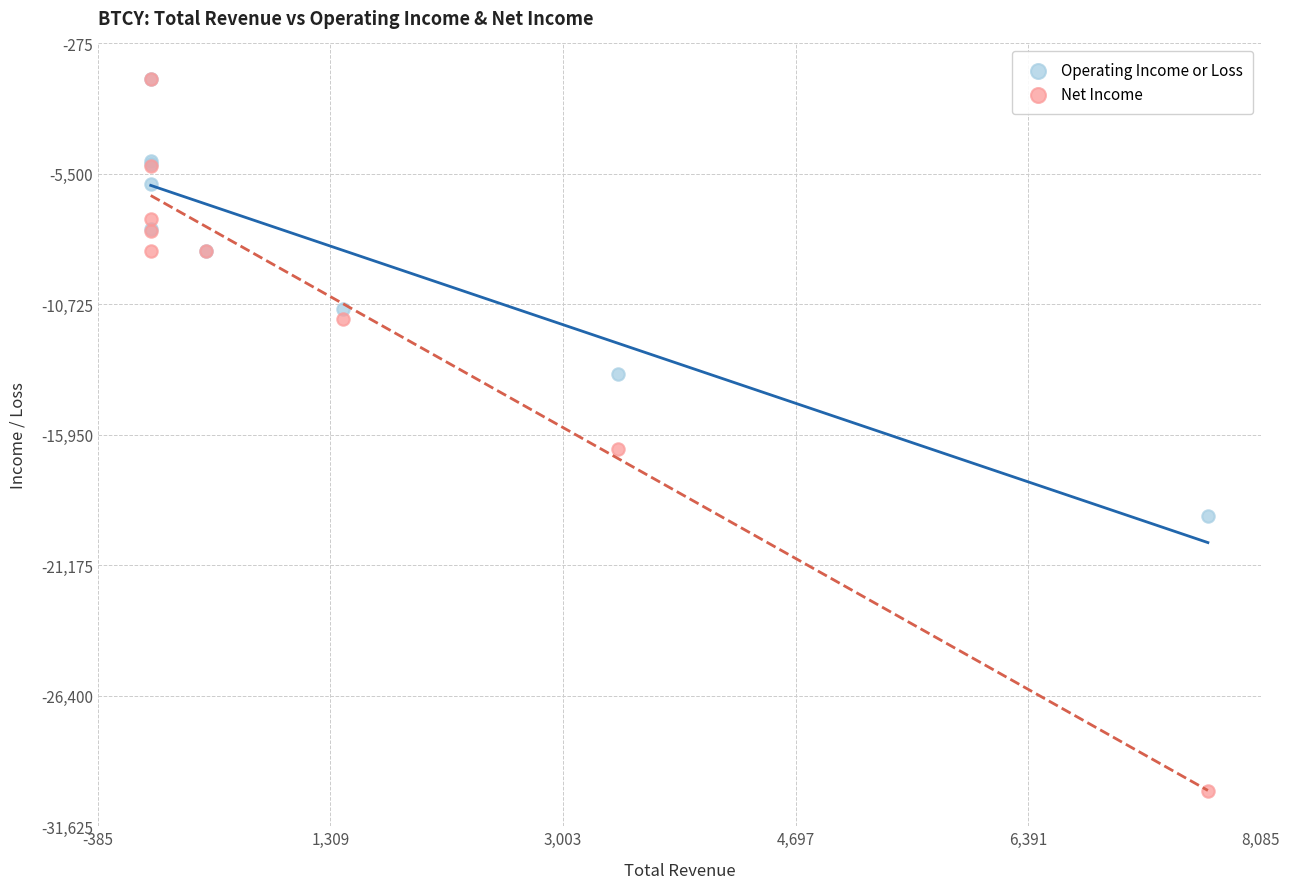

In the Net Income series, what Y value is closest to -15950?

-16500